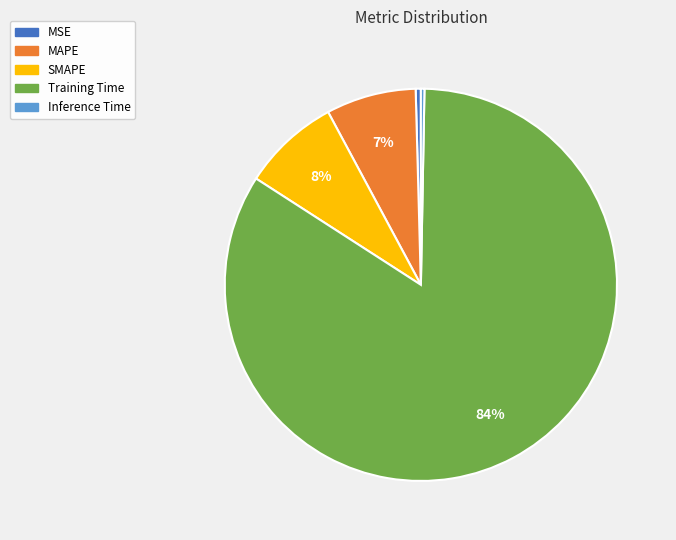

Combined, do MSE and Inference Time account for over 50%?

No